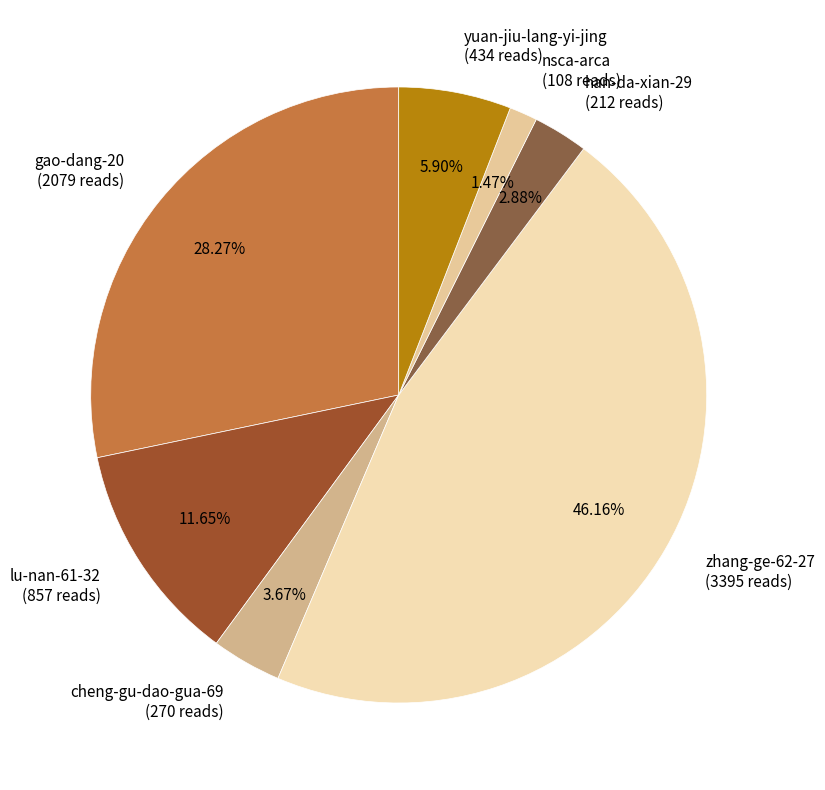

How many segments does this pie chart have?

7